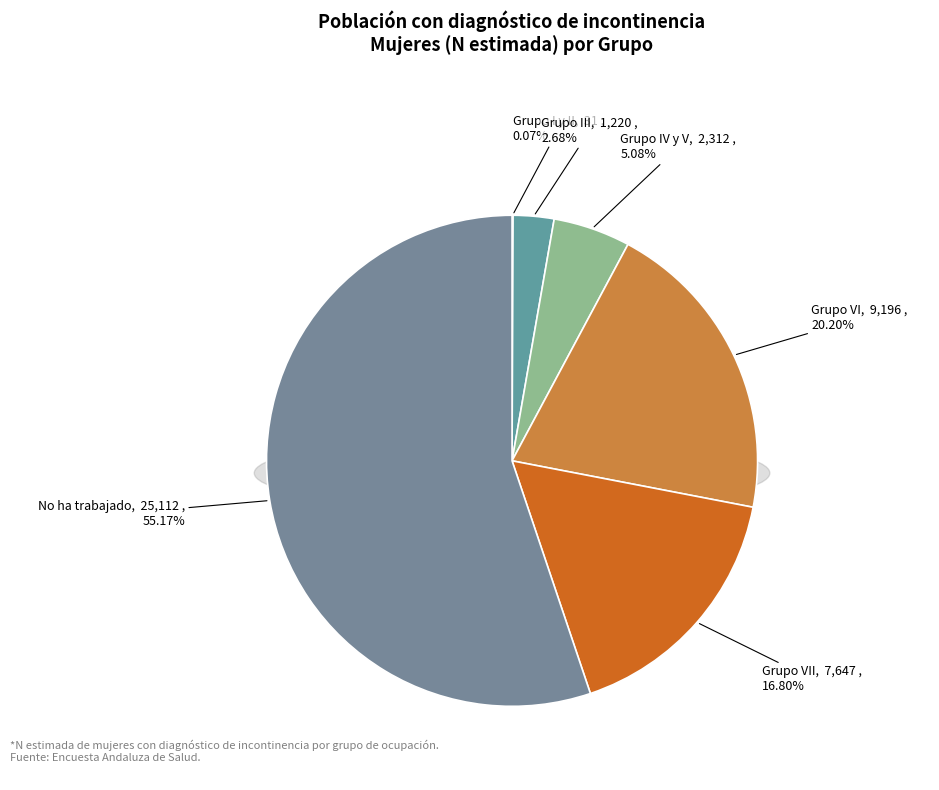

What is the ratio of the value at Grupo VI to the value at Grupo VII?

1.2